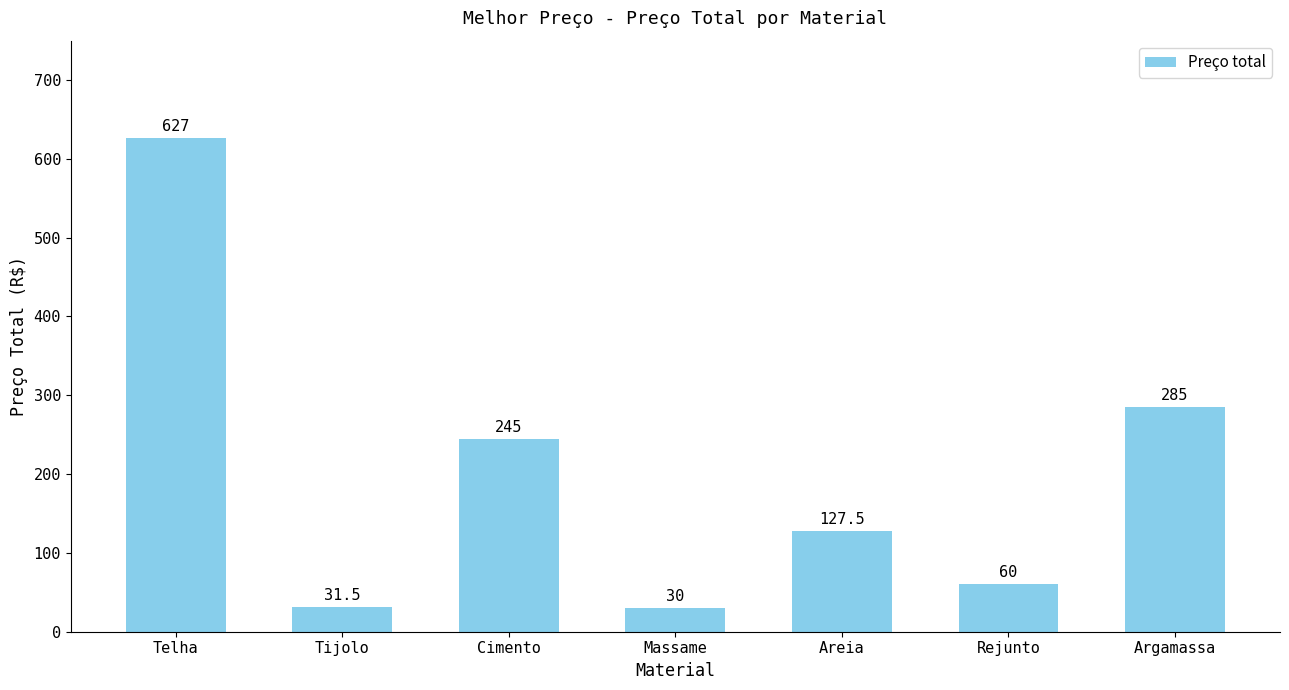

The chart shows a value of 253.7 at Telha. True or false?

False